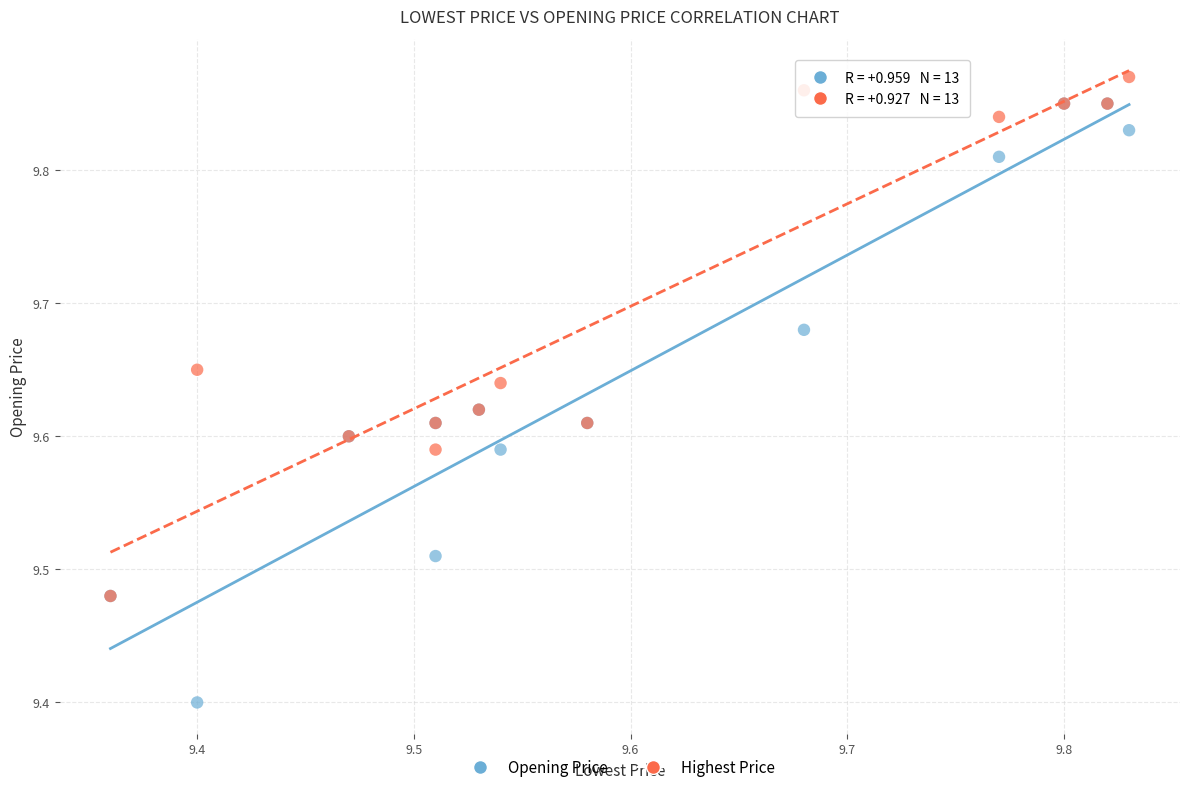

In the Opening Price series, what Y value is closest to 9?

9.4